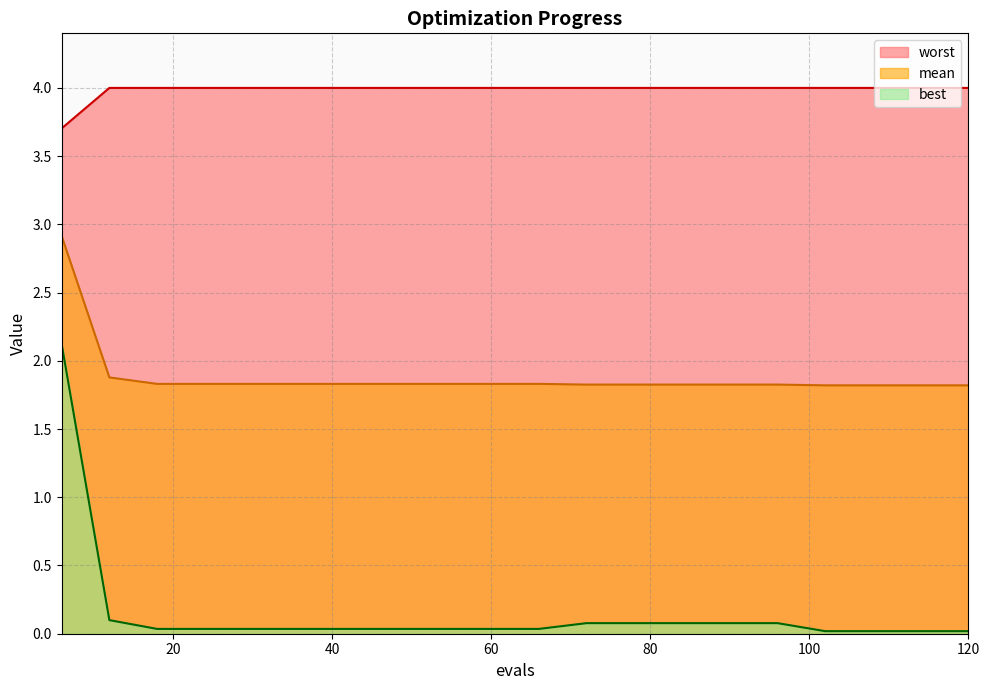

What is the difference between the maximum and second lowest values in the best series?

2.1